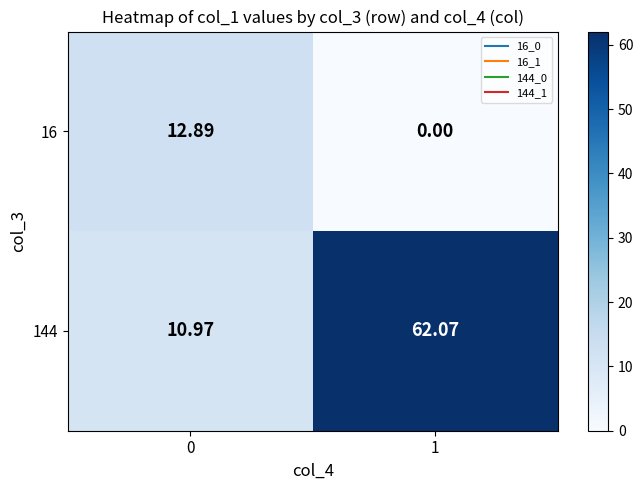

At 0, list the series in order from largest to smallest.

16, 144